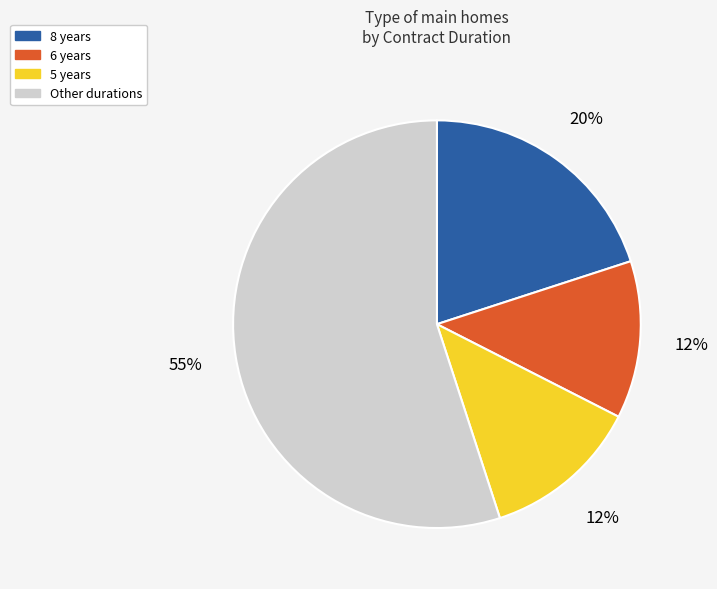

Which has a higher value, 5 years or Other durations?

Other durations